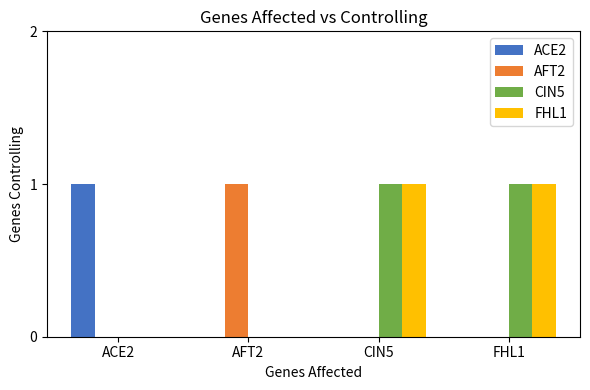

Is it true that ACE2 equals 2 at ACE2?

False